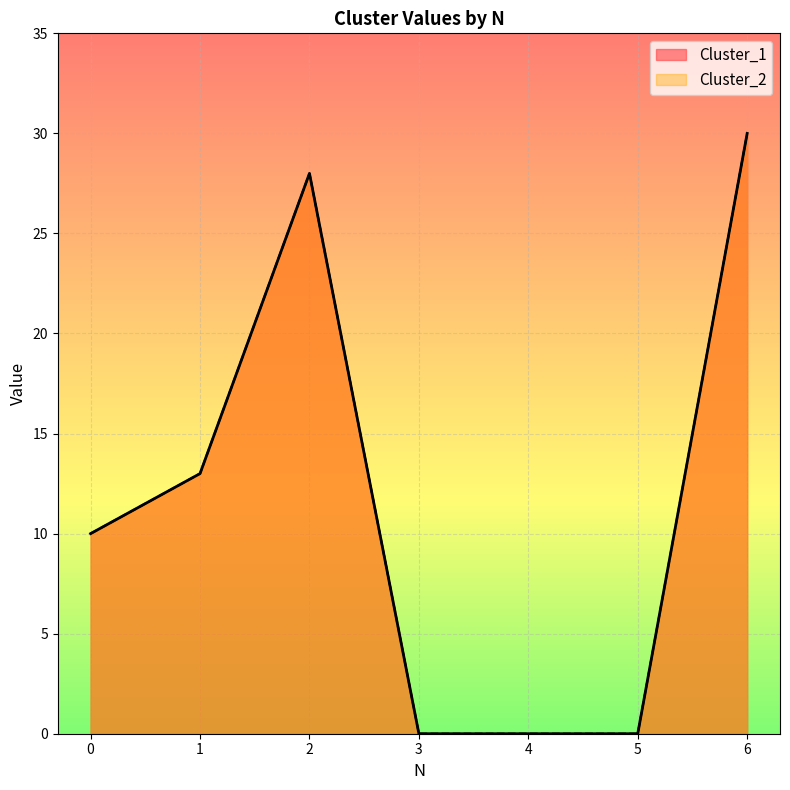

What is the average value of the Cluster_2 series?

12